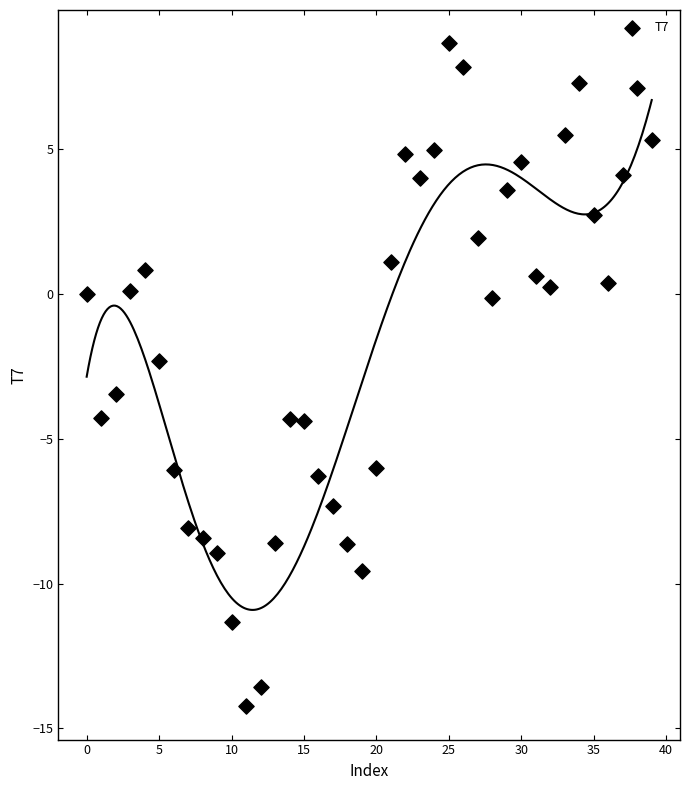

What is the range of Y values (max minus min)?

22.9